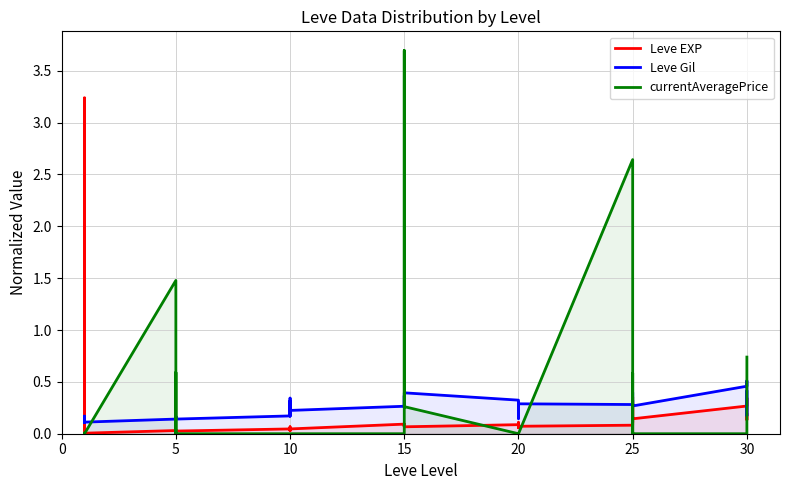

How many times do Leve EXP and currentAveragePrice cross each other?

11